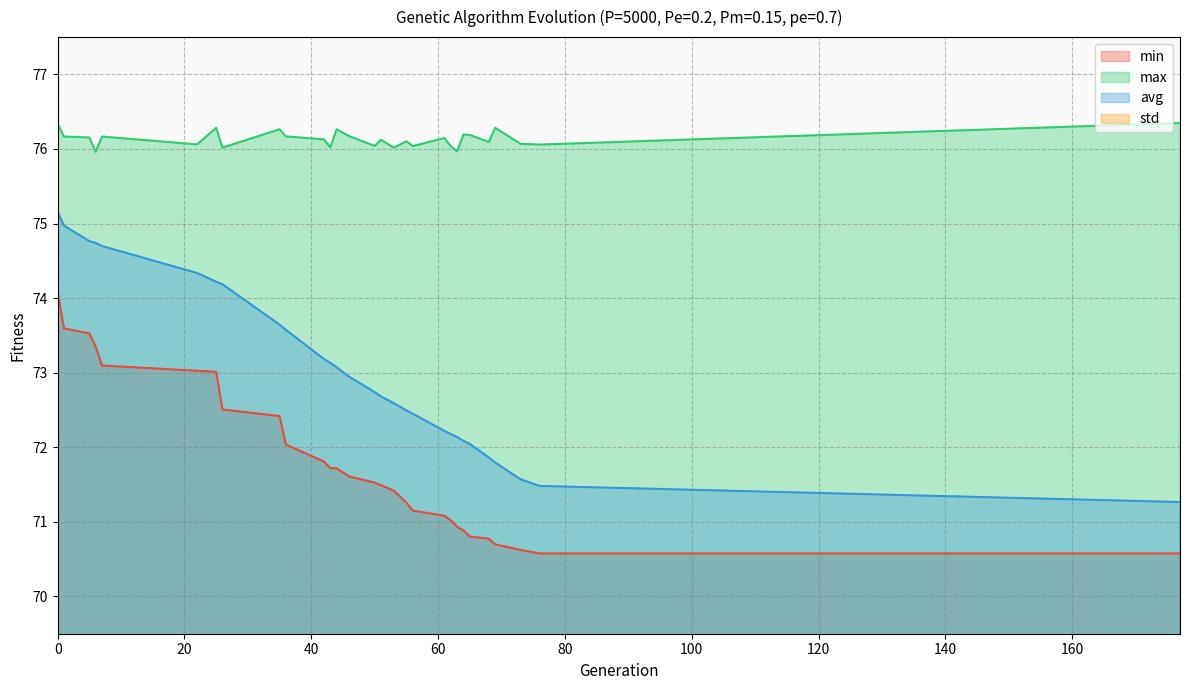

Is it true that max equals 20.6 at 65?

False